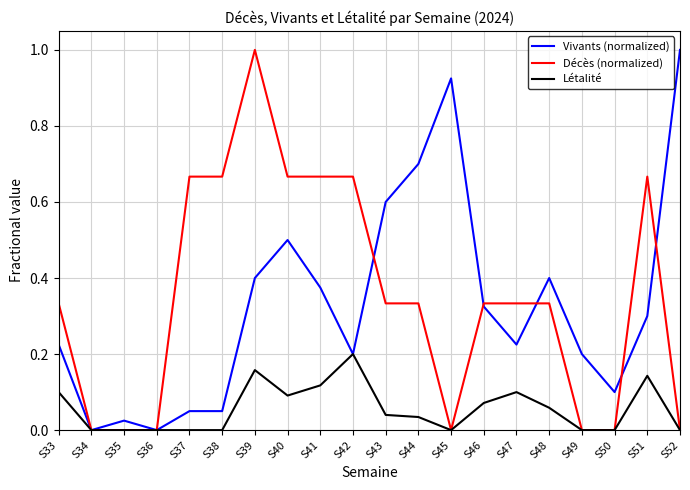

What is the maximum value shown in the chart?

1.0